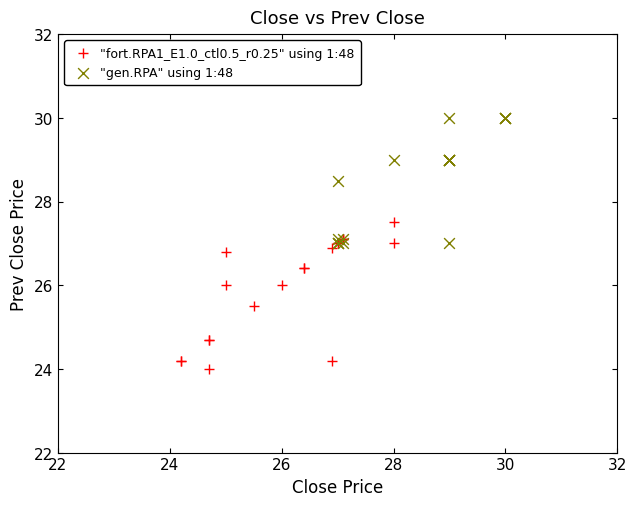

Which series reaches the maximum Y coordinate?

"gen.RPA" using 1:48